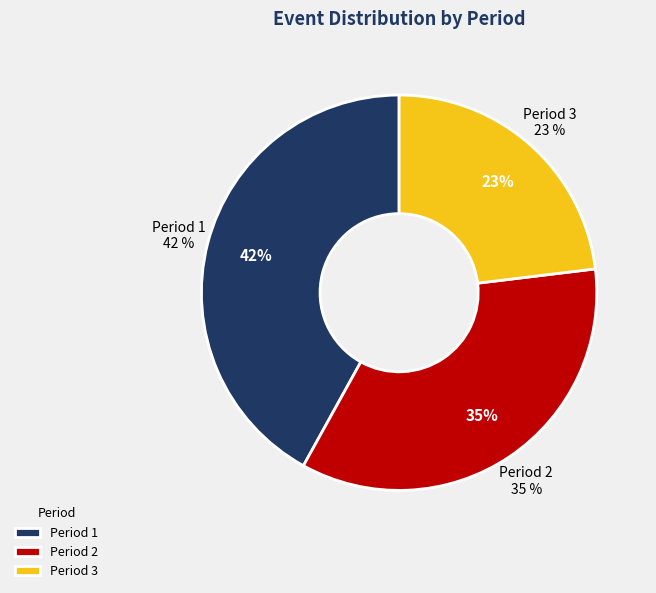

To the nearest percent, what is the difference between the largest and smallest slice percentages?

19%